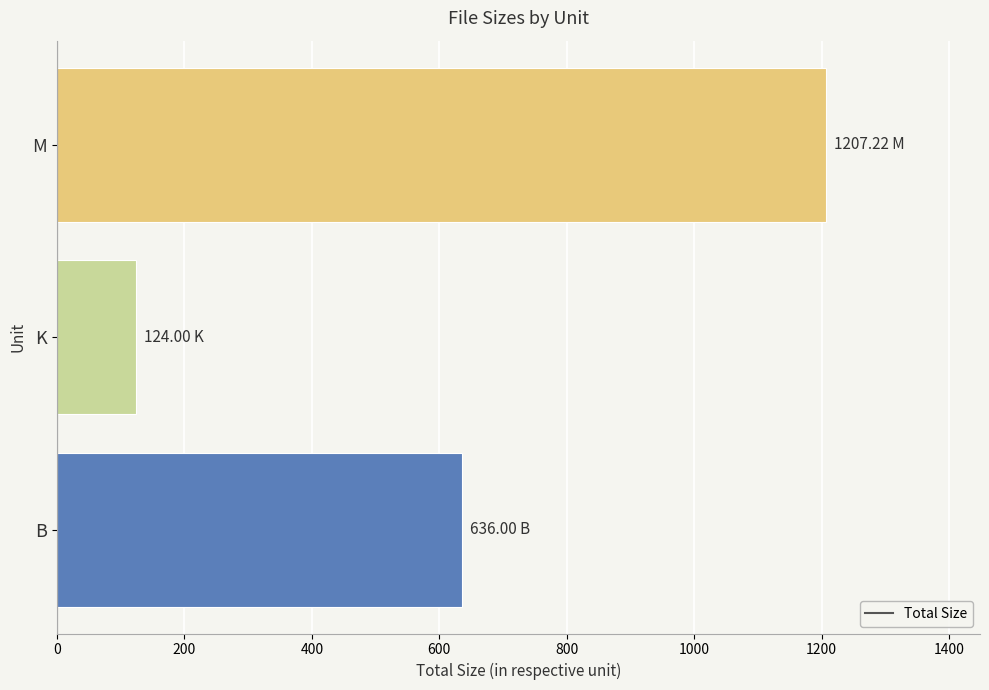

Between B and M, which is larger?

M